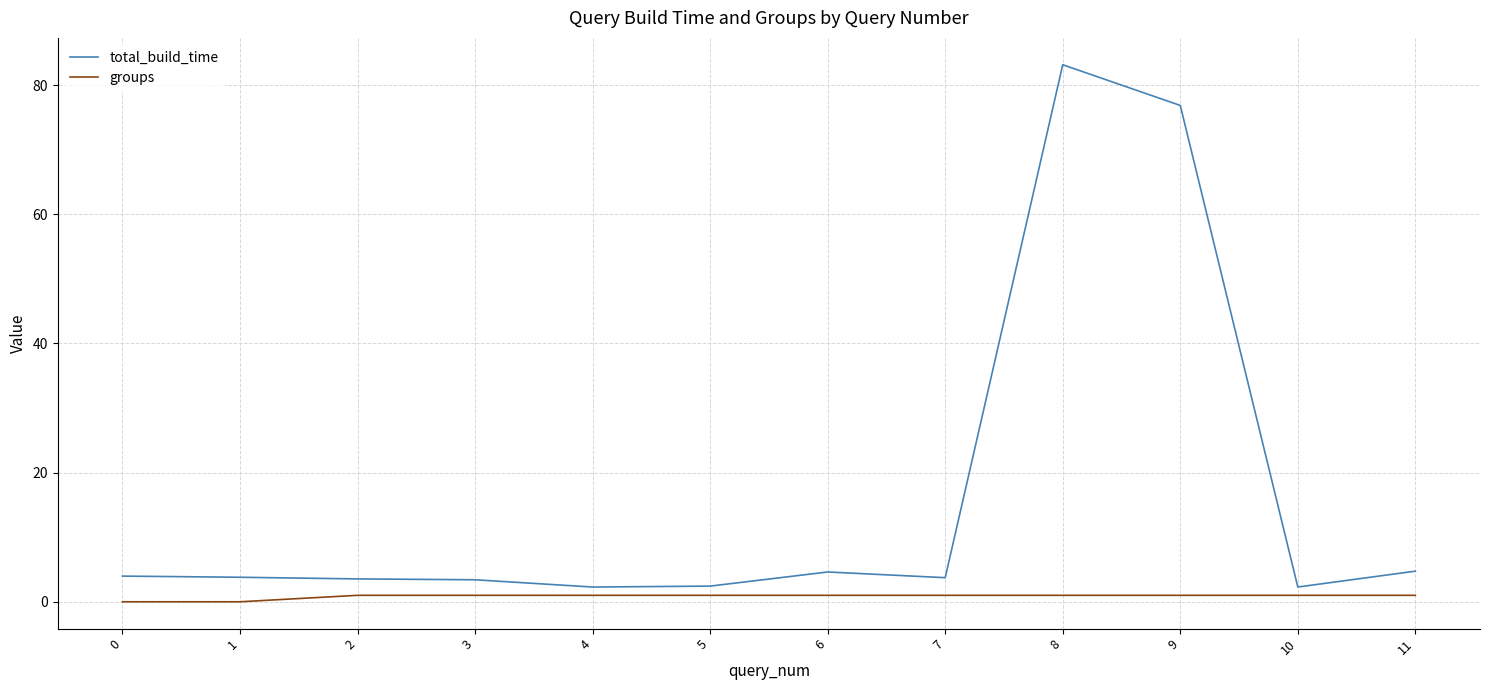

What is the highest value of the total_build_time series?

83.2